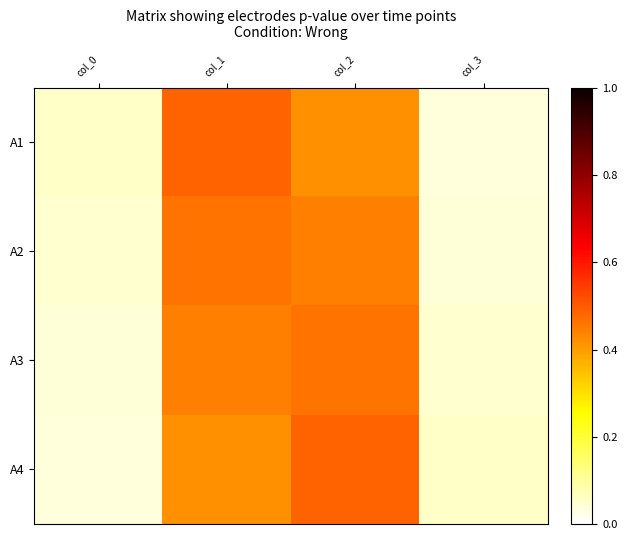

How many series are shown in this chart?

4